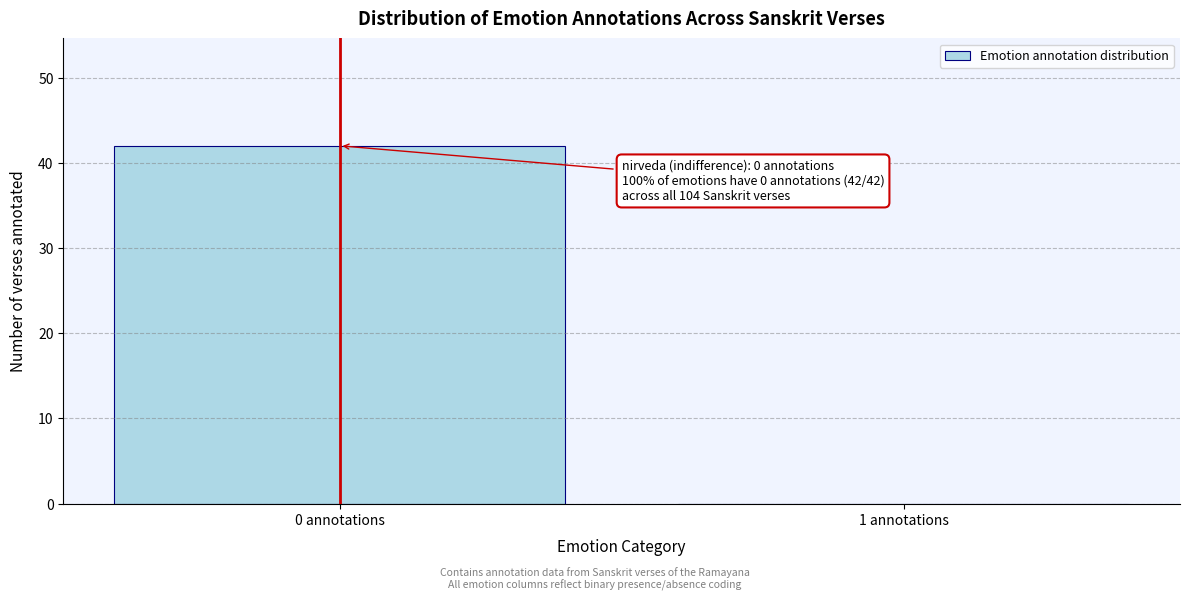

Reading left to right, list all the values displayed in this chart.

0 annotations=42	1 annotations=0